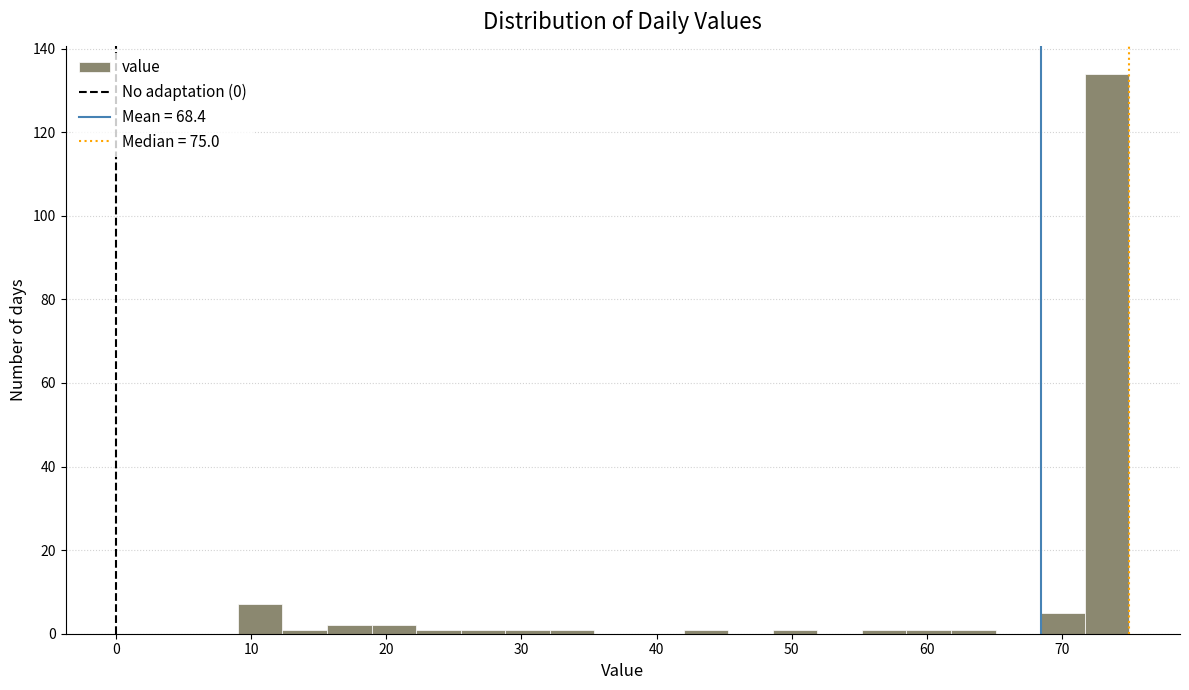

Around what value on the x-axis is the tallest bar? Give the approximate position of its centre, as read against the axis.

73